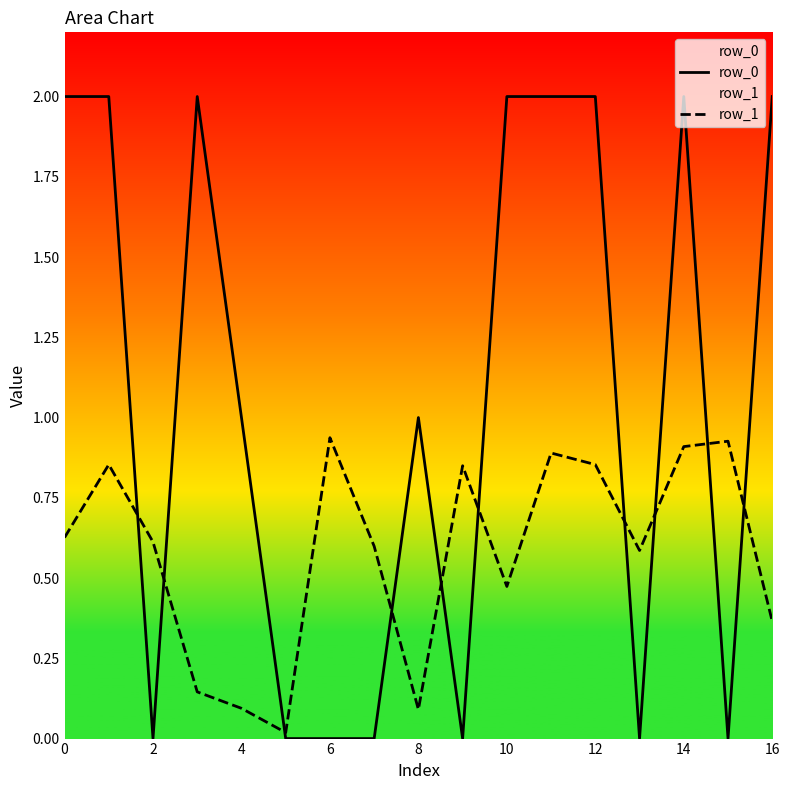

How many times do row_0 and row_1 cross each other?

10